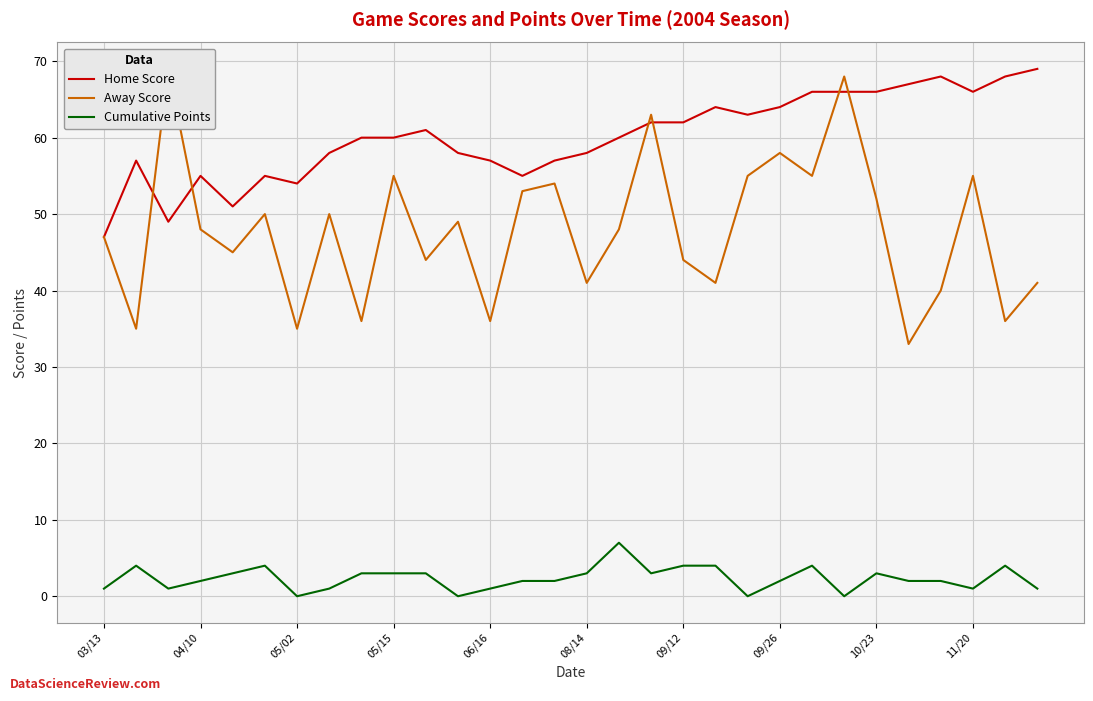

Is it true that Cumulative Points equals 3 at 08/14?

True